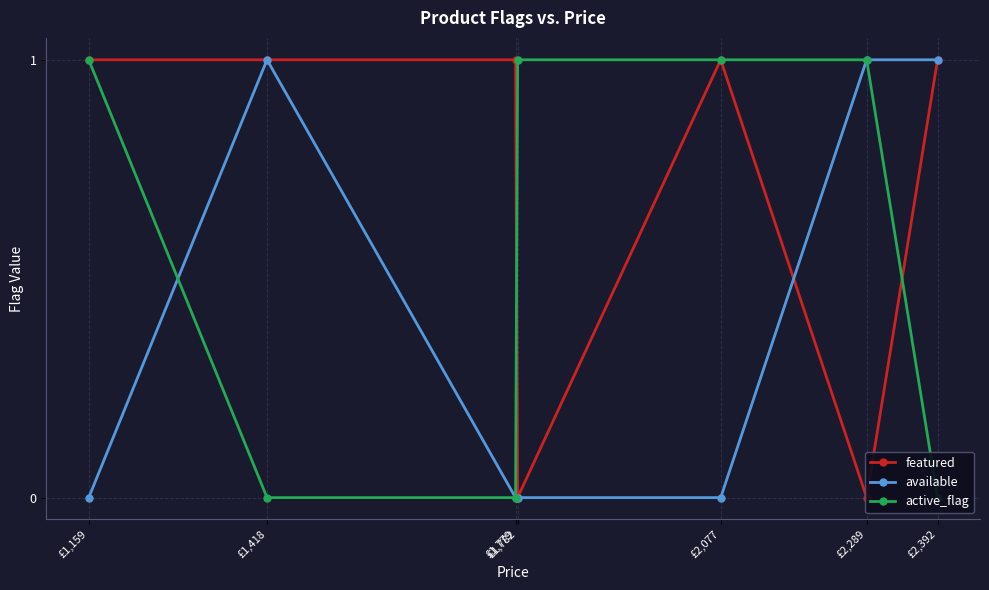

What is the label of the 7th point from the right?

£1,159